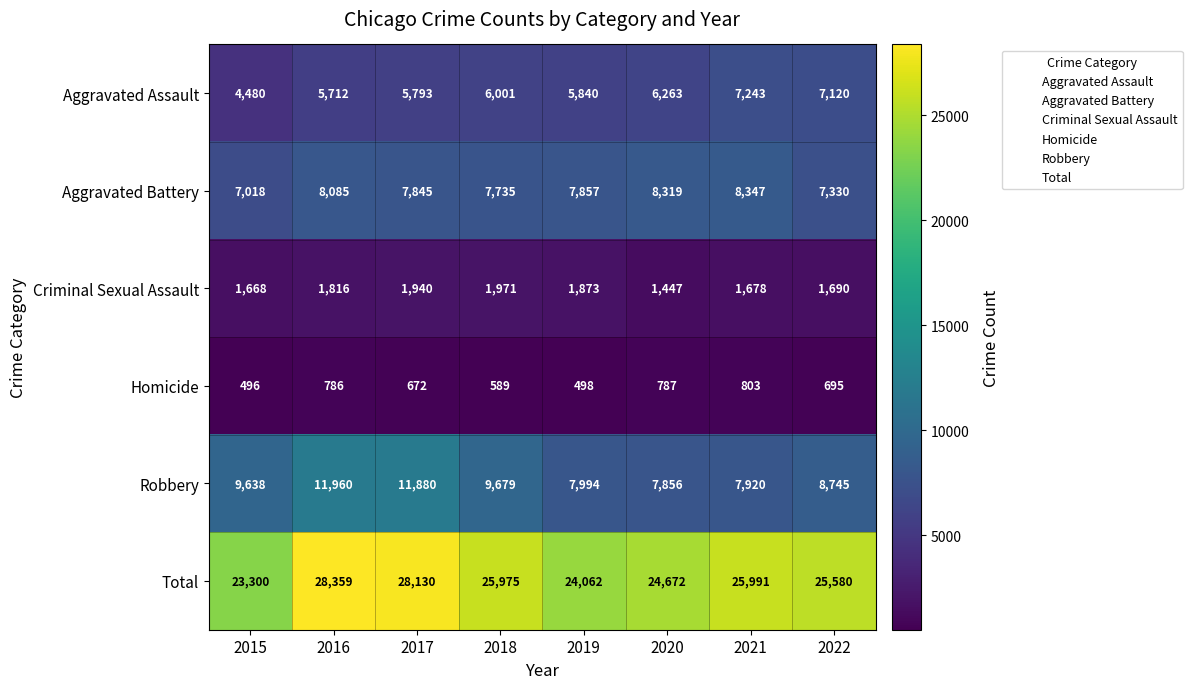

Between 2016 and 2019, which series saw the biggest shift?

Total